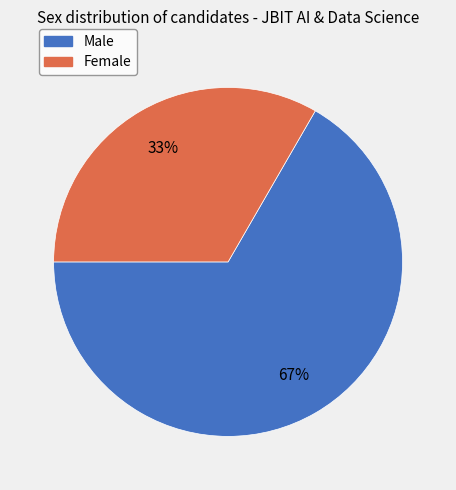

To the nearest percent, what is the average slice percentage?

50%